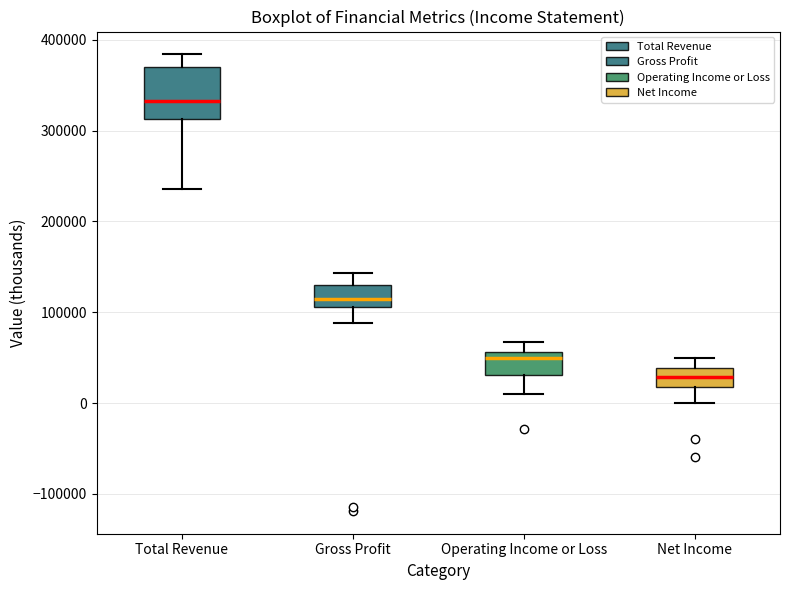

Which box's median line is the highest?

Total Revenue